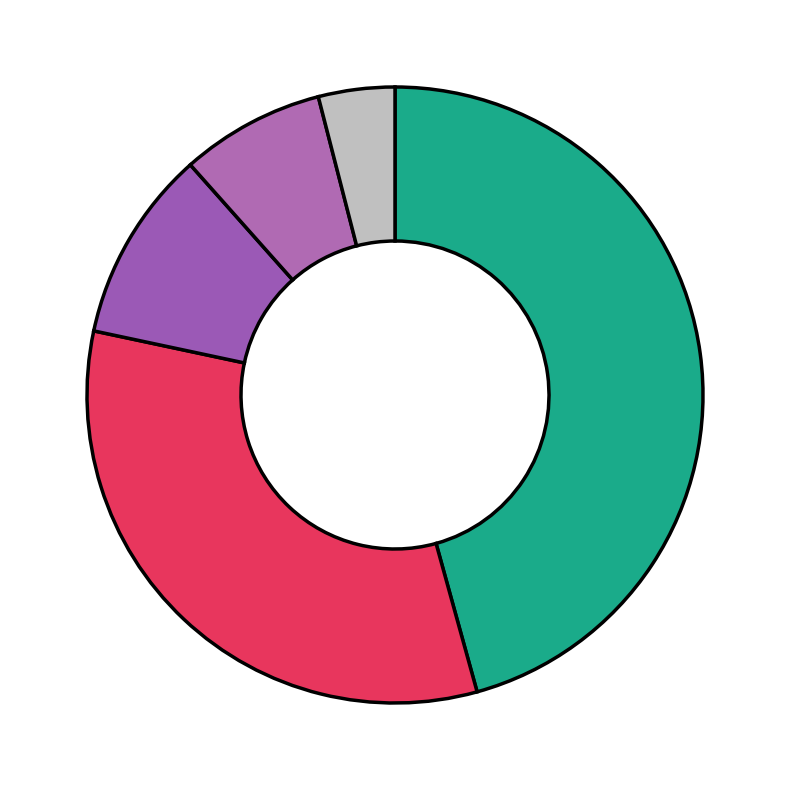

What is the largest slice in the pie chart?

Bus 19